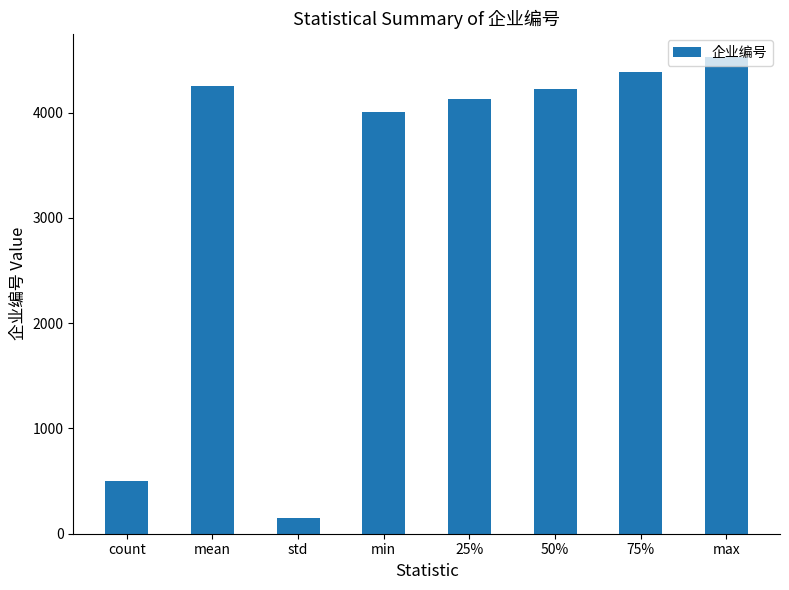

What is the ratio of the value at max to the value at mean?

1.1